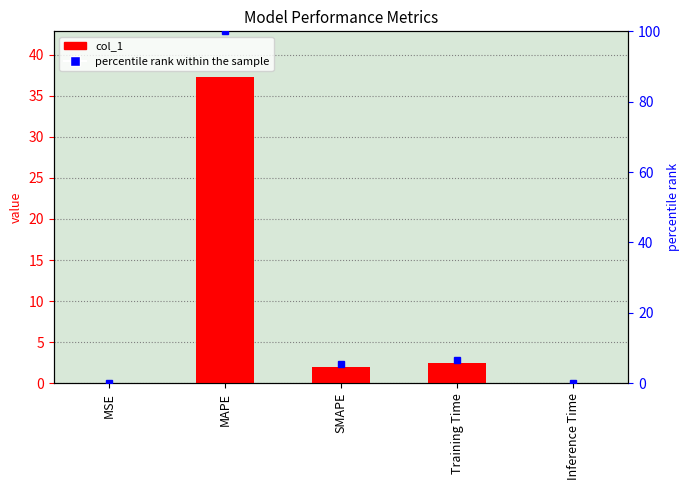

Reading left to right, extract all data points from this chart.

col_1: MSE=0.0	MAPE=37.3	SMAPE=2.0	Training Time=2.5	Inference Time=0.0
percentile rank within the sample: MSE=0.0	MAPE=100.0	SMAPE=5.4	Training Time=6.6	Inference Time=0.0